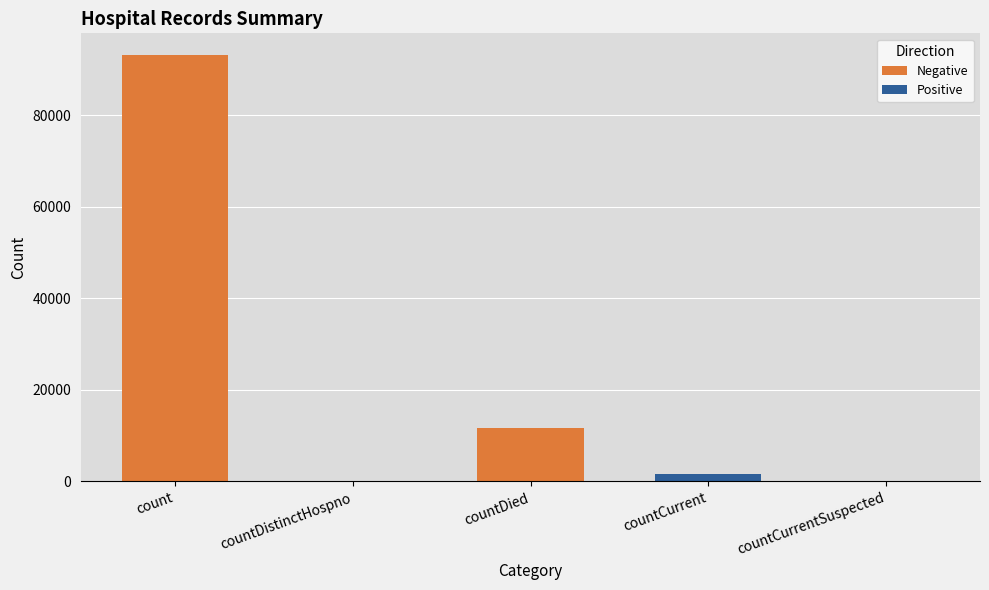

The value at countCurrentSuspected is 59484. True or false?

False